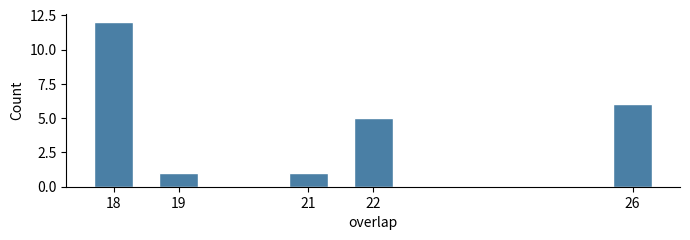

Reading left to right, extract all data points from this chart.

18=12	19=1	21=1	22=5	26=6